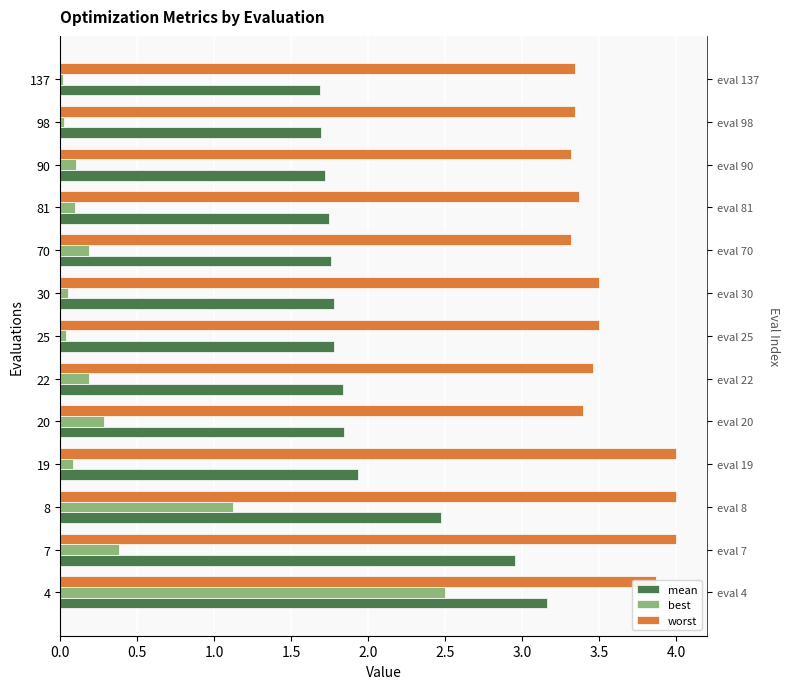

Rank the series by their average value, from highest to lowest.

worst, mean, best